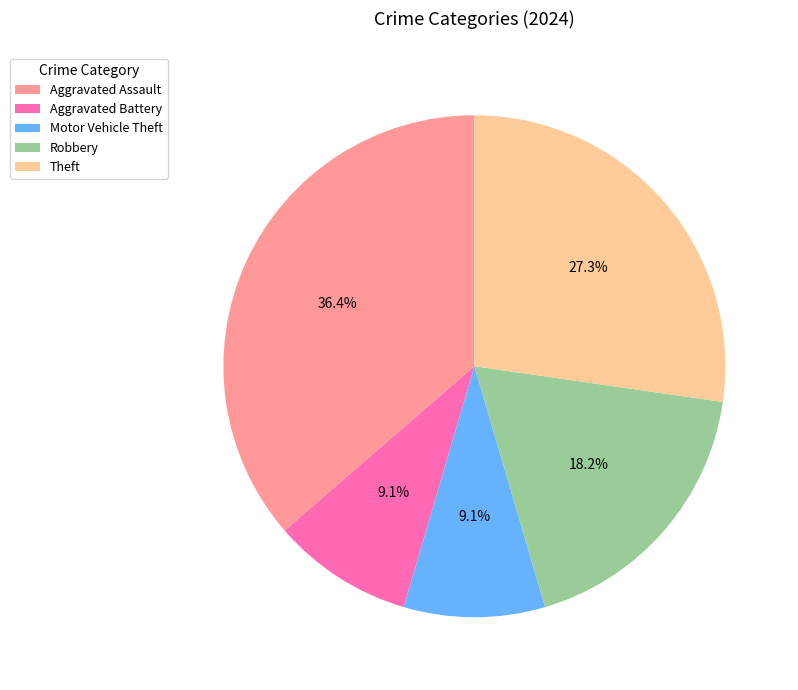

To the nearest percent, what percentage of the pie is Theft?

27%